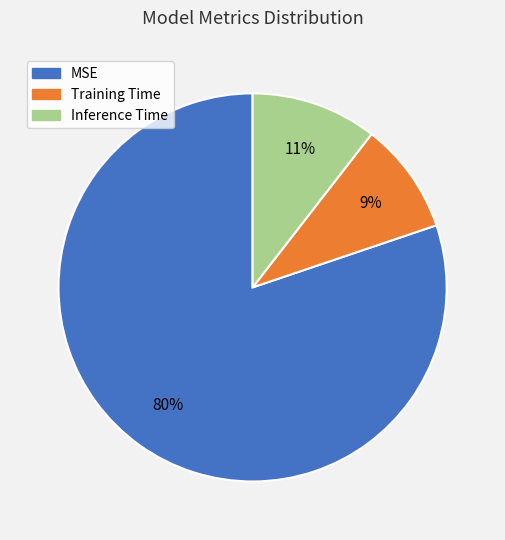

Is the sum of Training Time and Inference Time greater than half?

No